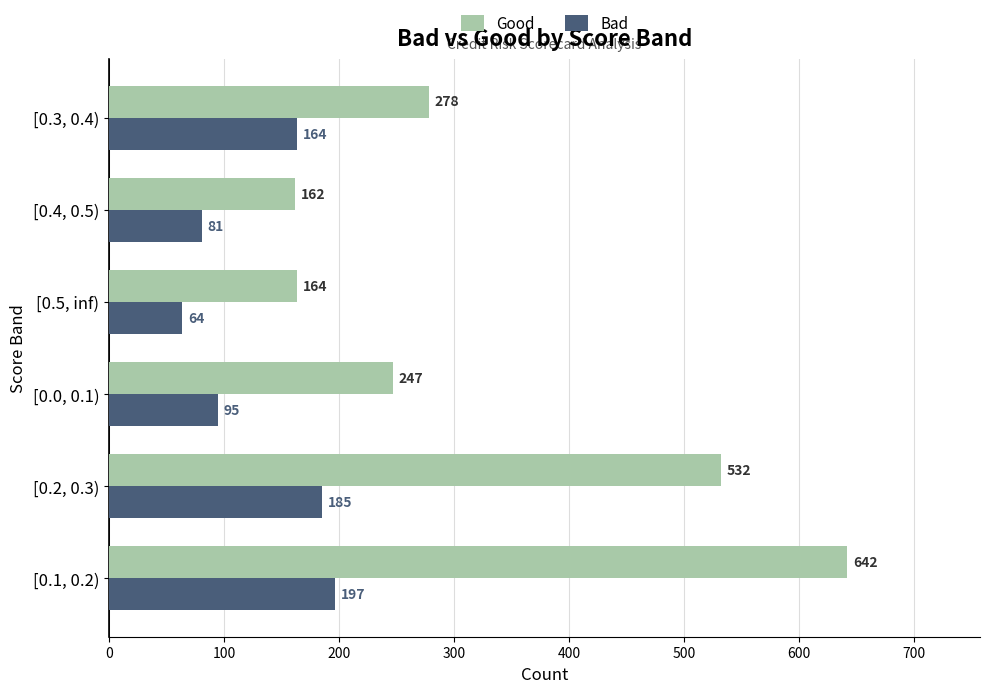

What is the difference between the second highest and second lowest values in the Good series?

368